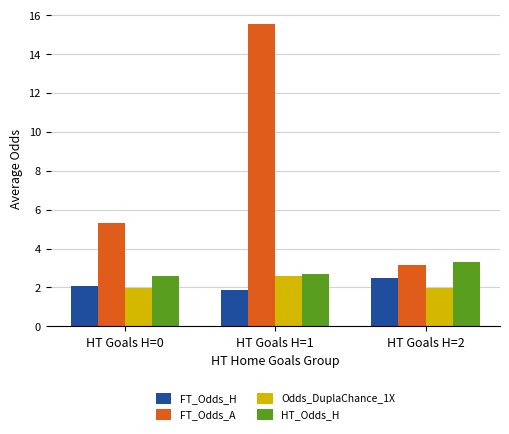

What is the greatest value displayed?

15.5